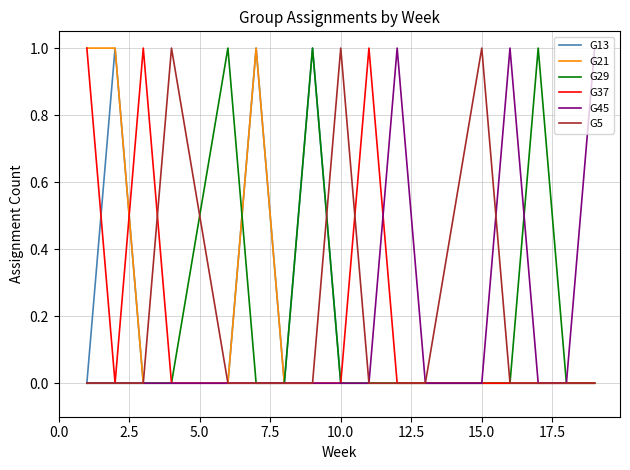

How many lines are shown in the chart?

6